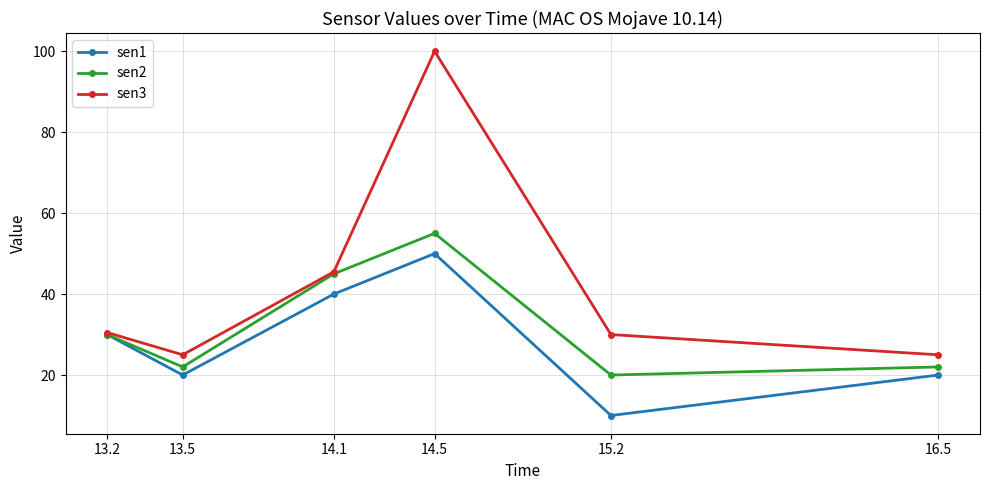

At 14.5, list the series in order from smallest to largest.

sen1, sen2, sen3